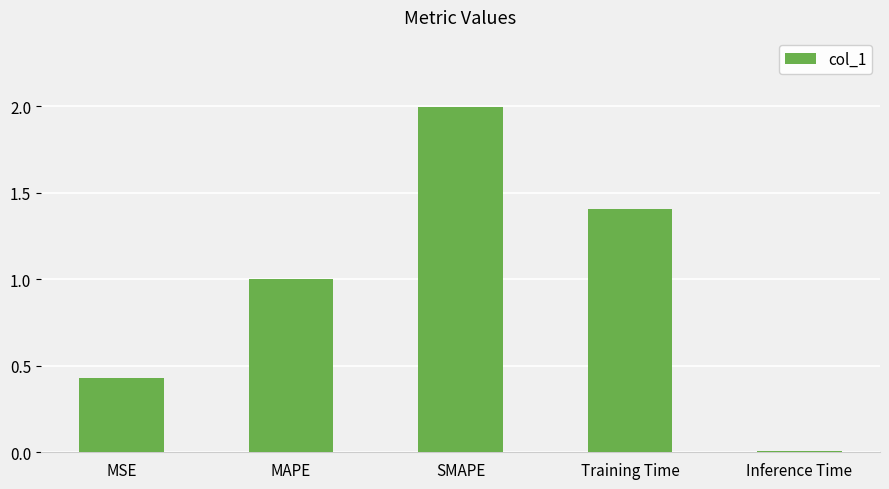

What is the approximate value at MAPE?

1.0